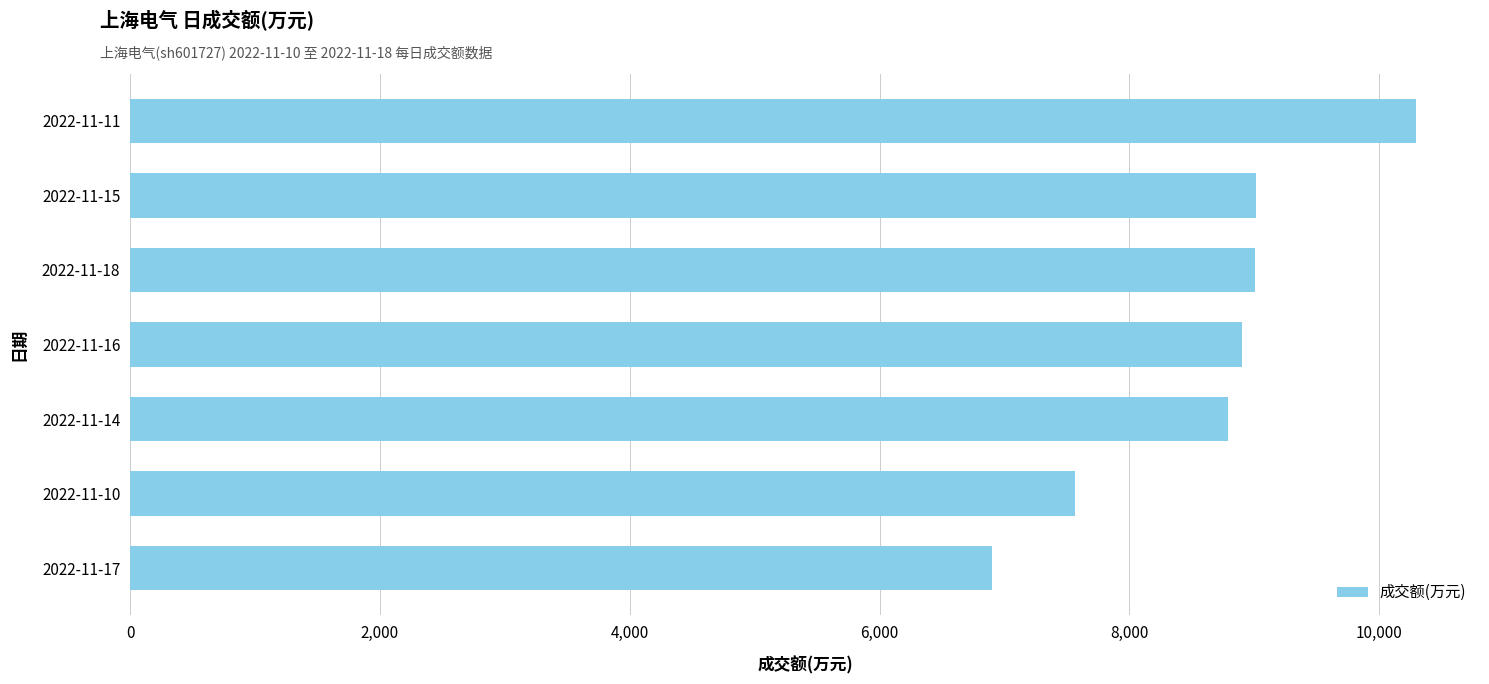

What is the minimum value shown in the chart?

6900